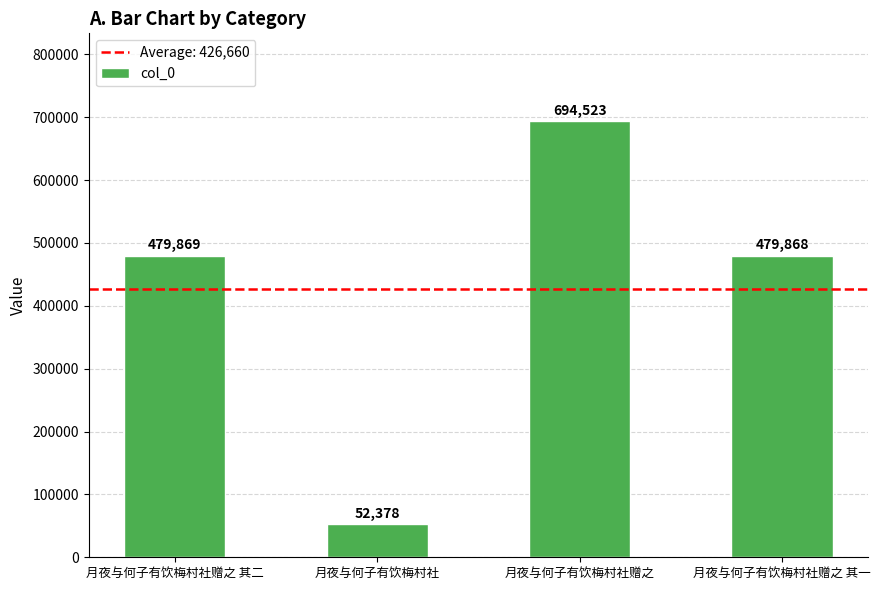

What position from the right is 月夜与何子有饮梅村社赠之 其二?

4